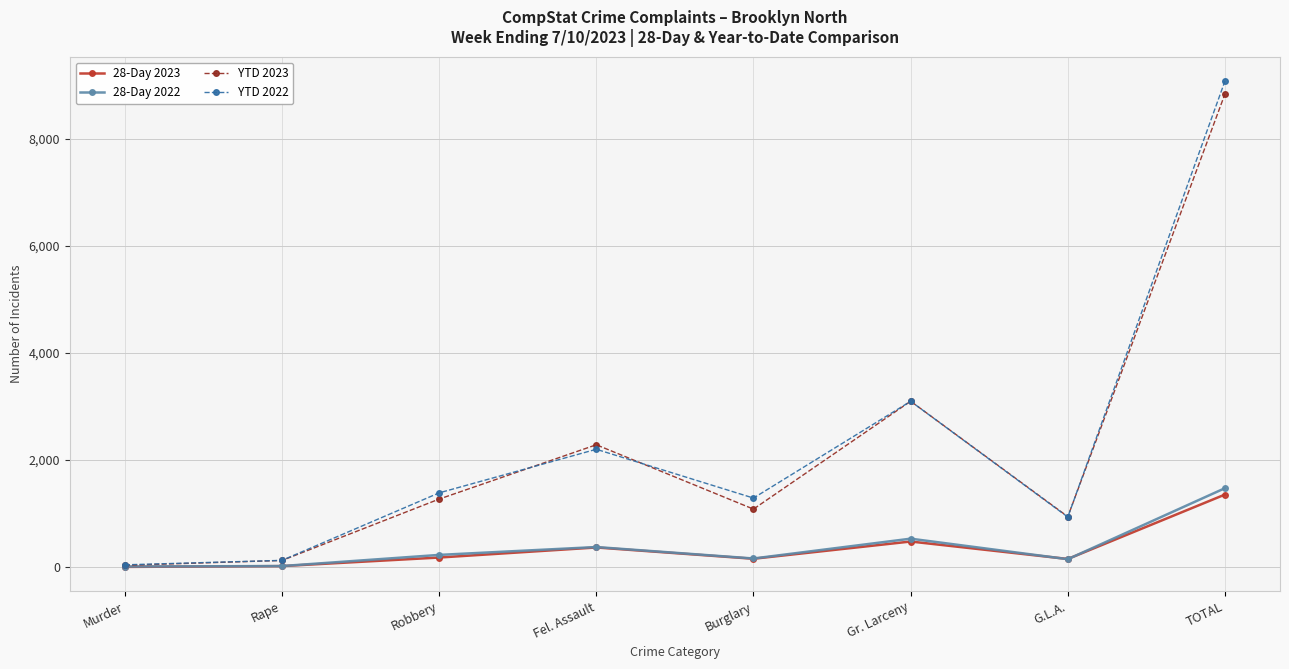

What is the label of the 8th point from the right?

Murder